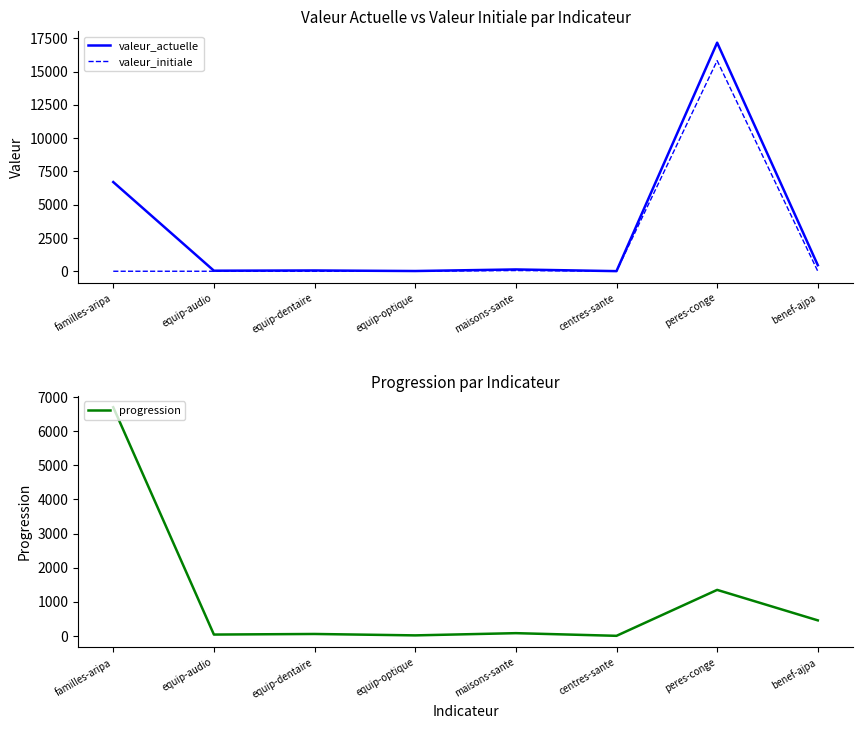

Where is the first local minimum for valeur_actuelle?

equip-audio